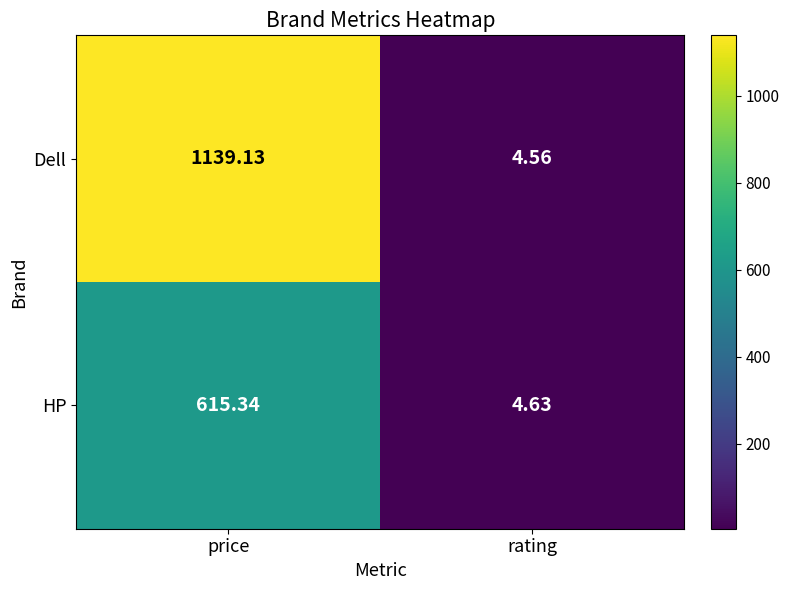

Which label corresponds to the largest value in the chart?

price